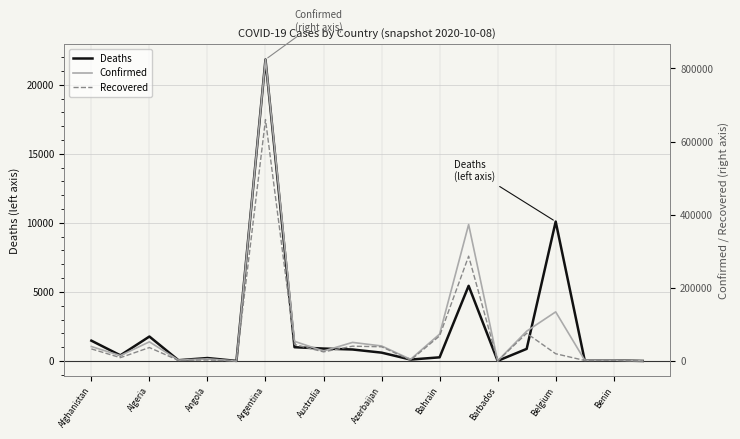

What is the value of the Deaths point at the 12th from the left?

100